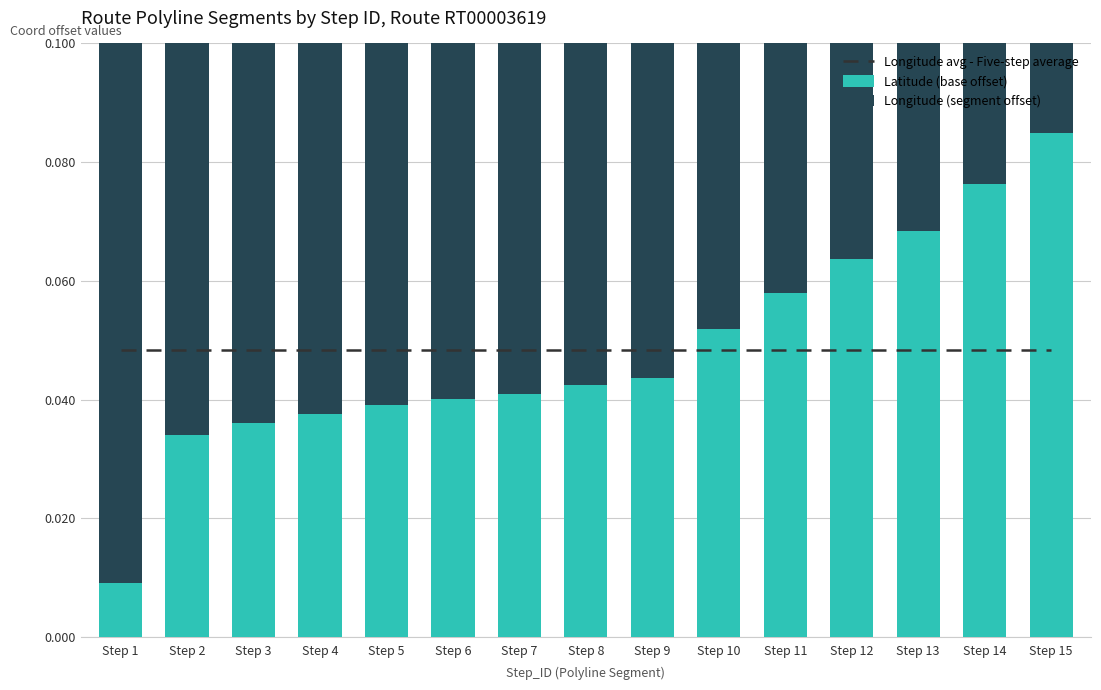

Between Step 6 and Step 11, which series saw the biggest shift?

Longitude (segment offset)